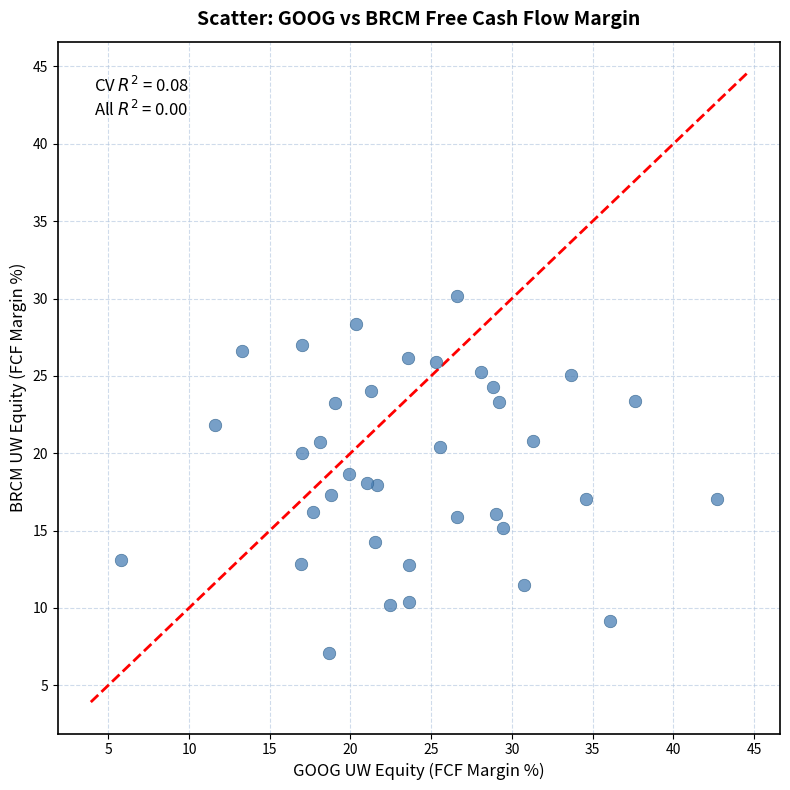

What is the range of Y values (max minus min)?

23.1